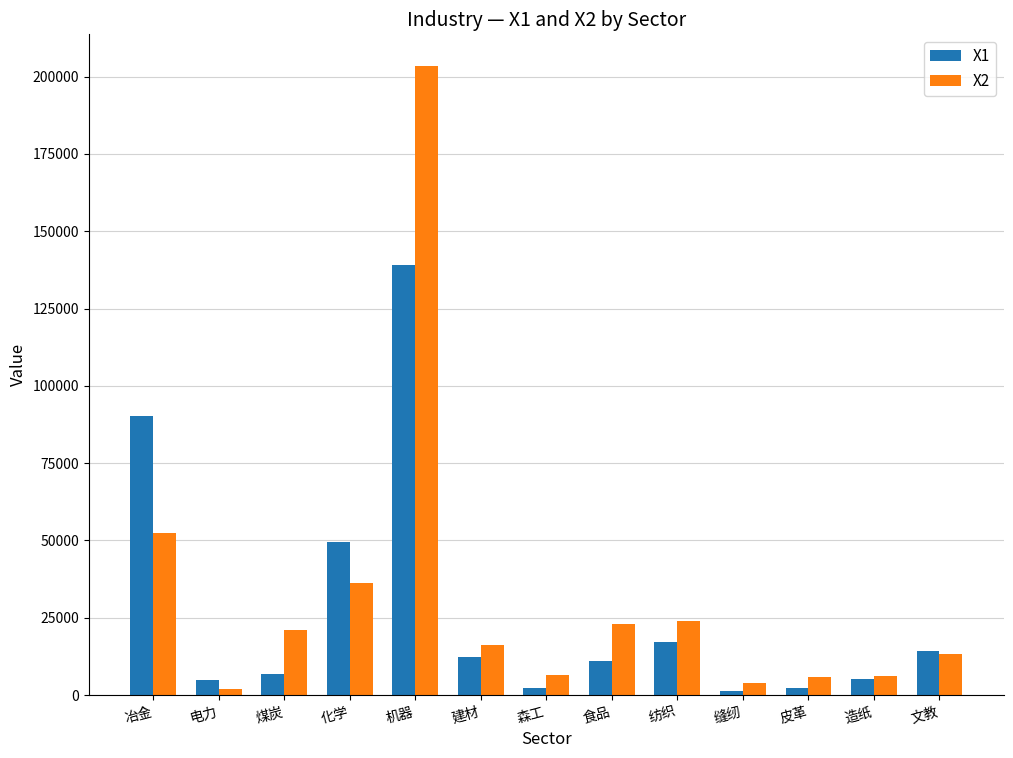

What is the difference between the maximum and minimum values in the X1 series?

137984